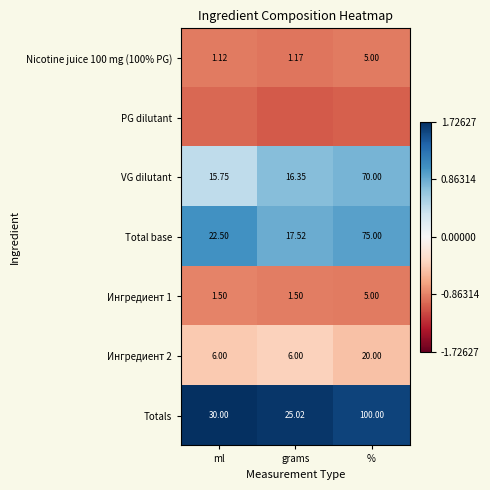

Which has a higher value, grams or ml?

ml